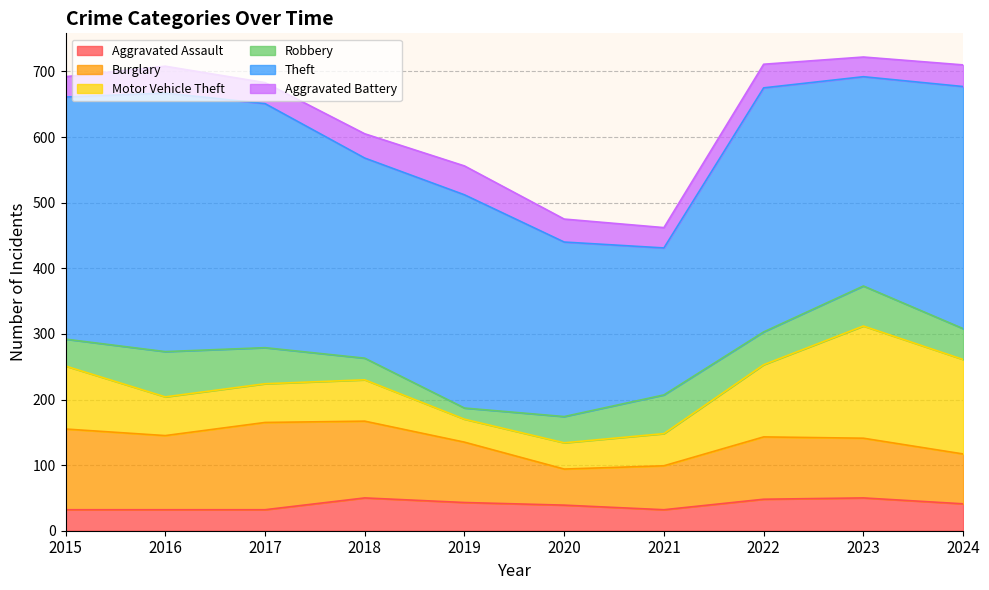

True or false: Aggravated Assault has a value of 10 at 2021.

False